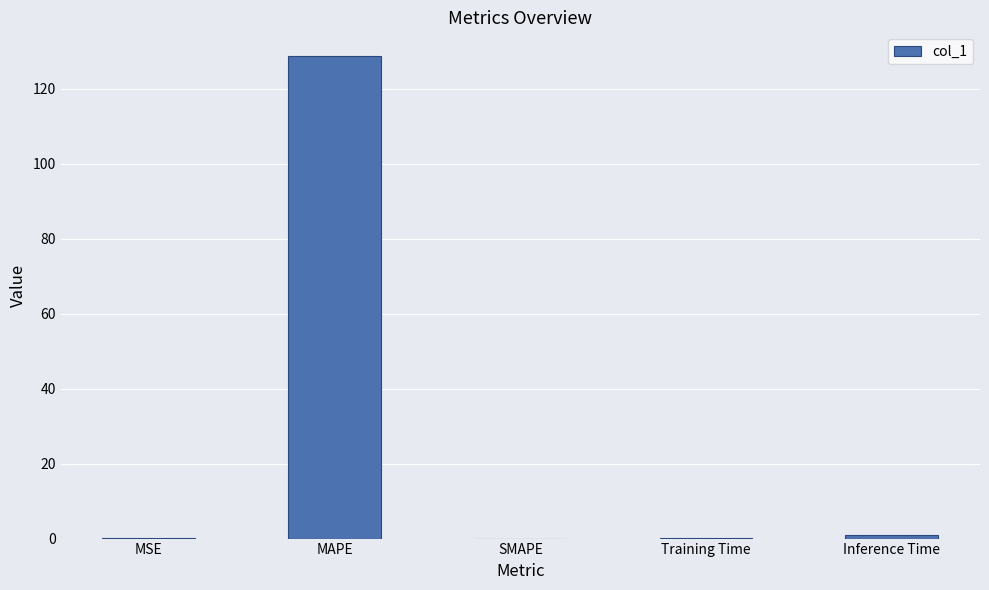

Which has a higher value, MAPE or Inference Time?

MAPE